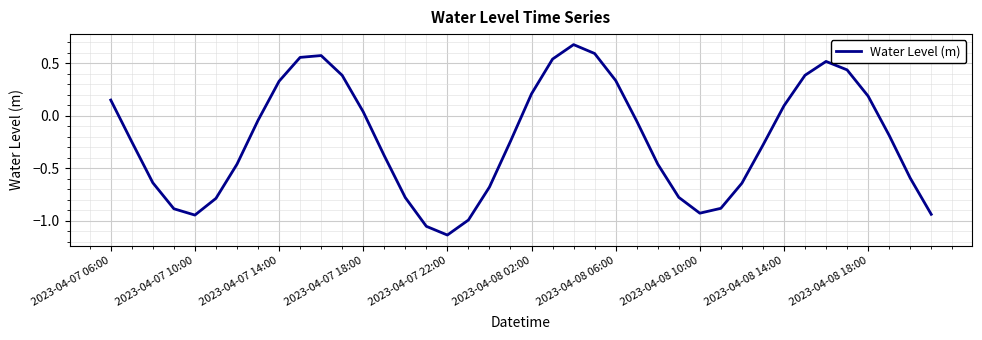

What is the difference between the maximum and minimum values?

1.8